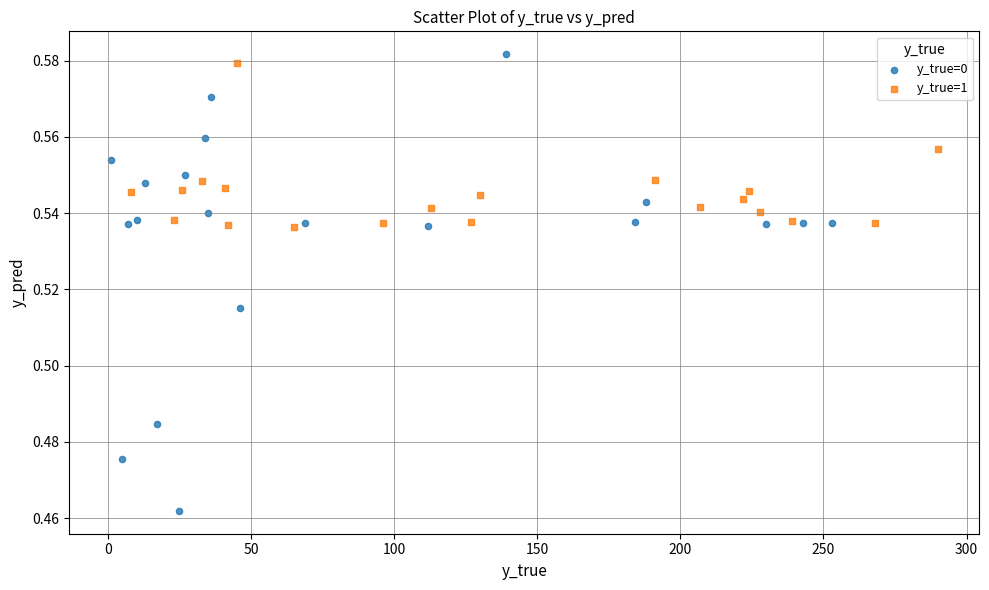

Which series contains the highest Y value?

y_true=0